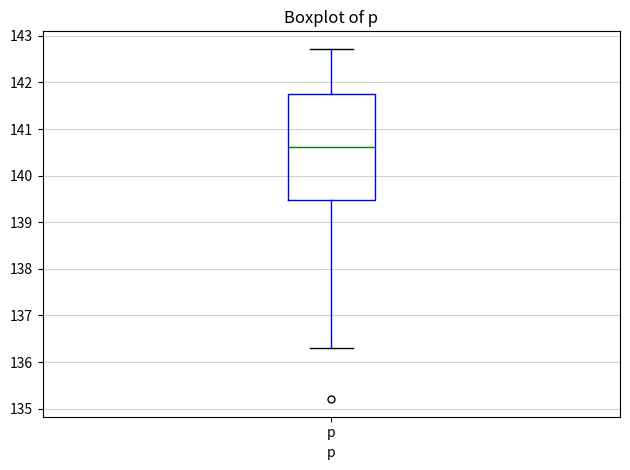

Where does the lower whisker of the box for p end on the y-axis? The values are not printed on the chart, so give them approximately, as read against the axis.

136.3